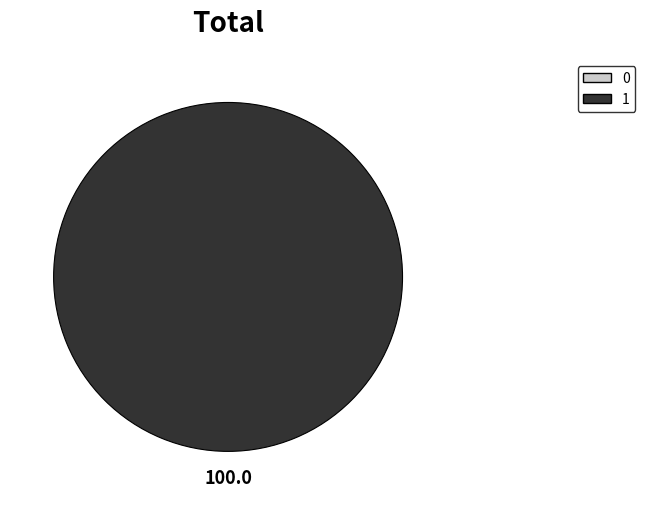

Combined, what portion of the pie is 0 and 1?

100.0%